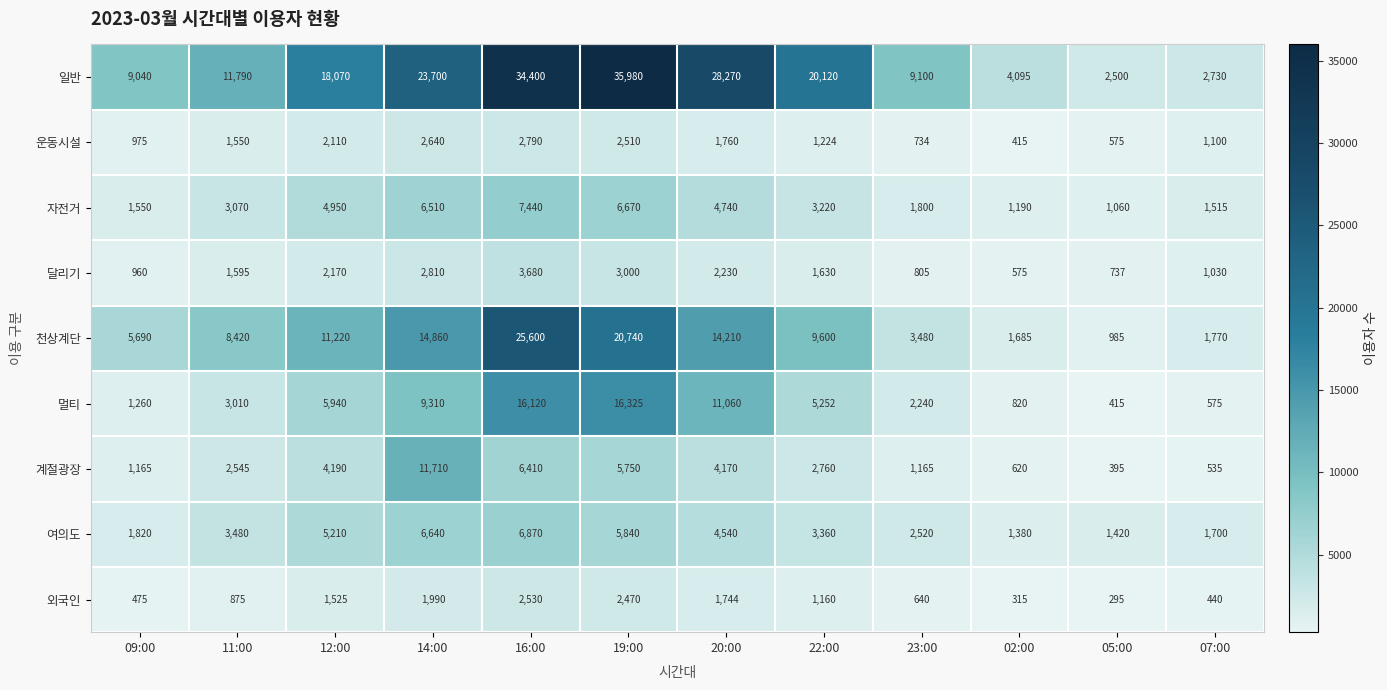

Is it true that 운동시설 equals 463 at 11:00?

False